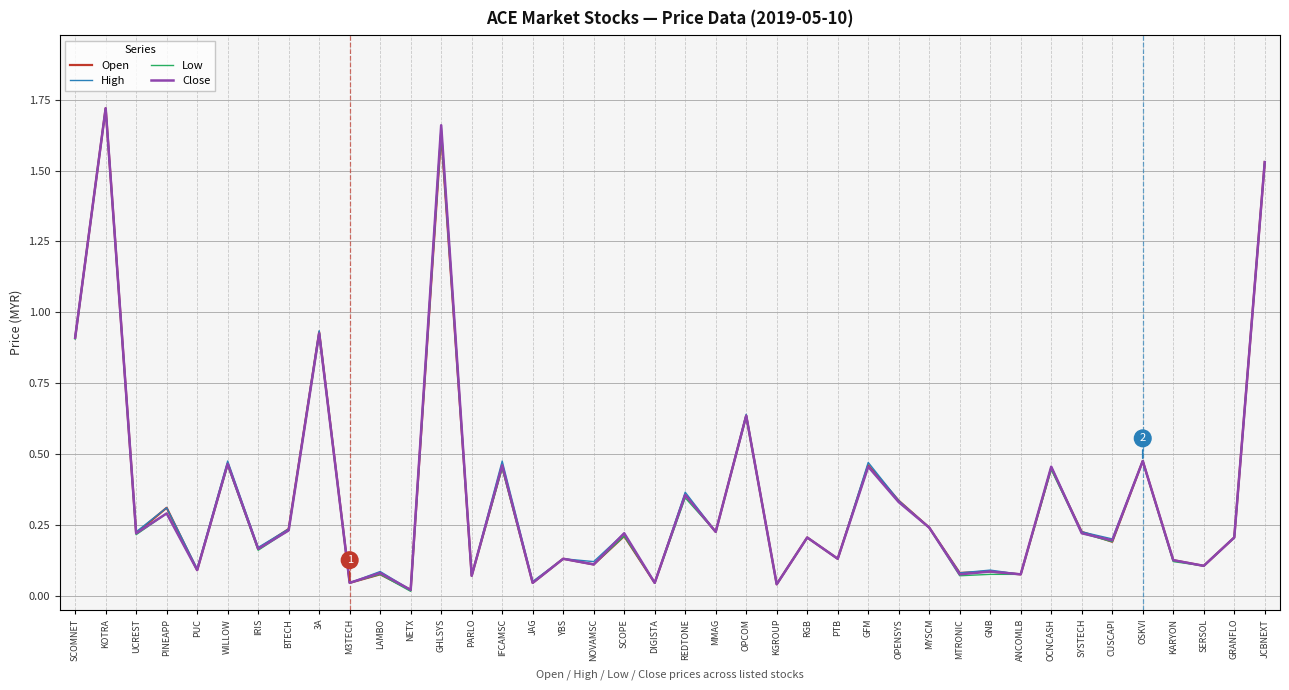

At which category is the sum across all series the highest?

KOTRA